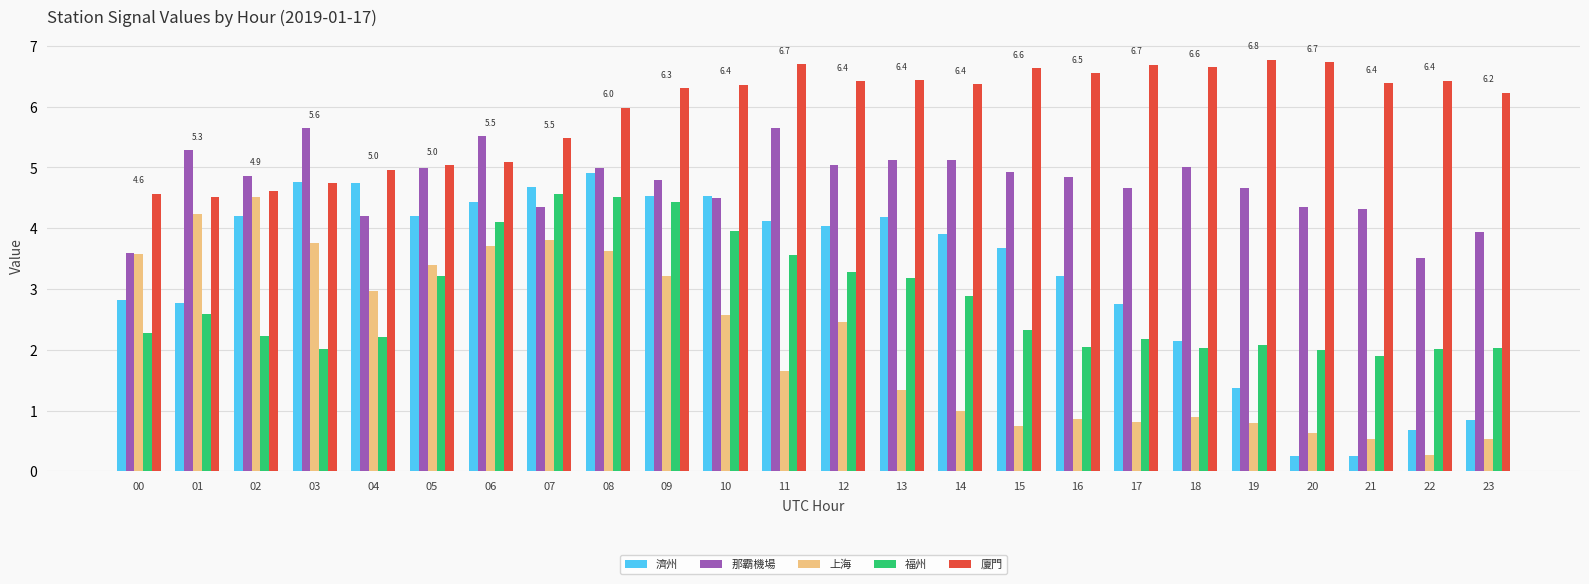

Which series has the largest total across all categories?

廈門